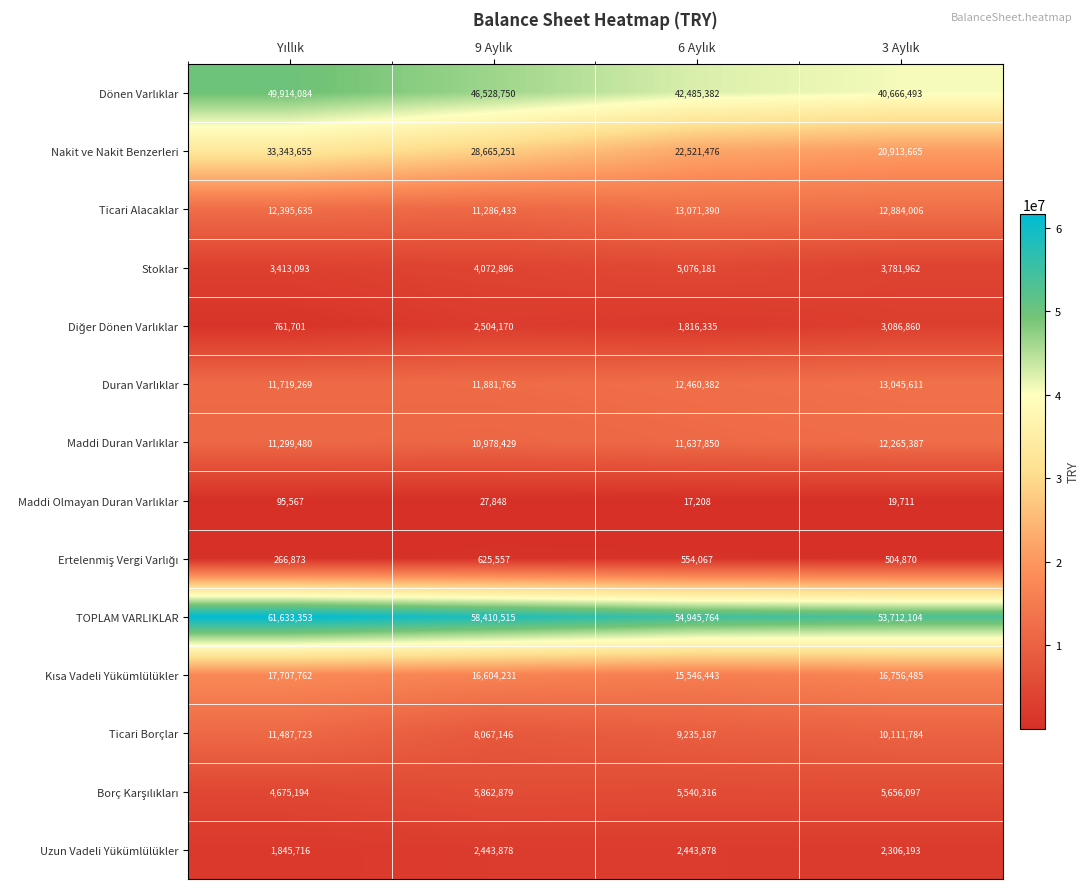

What is the sum of all TOPLAM VARLIKLAR values?

228701736